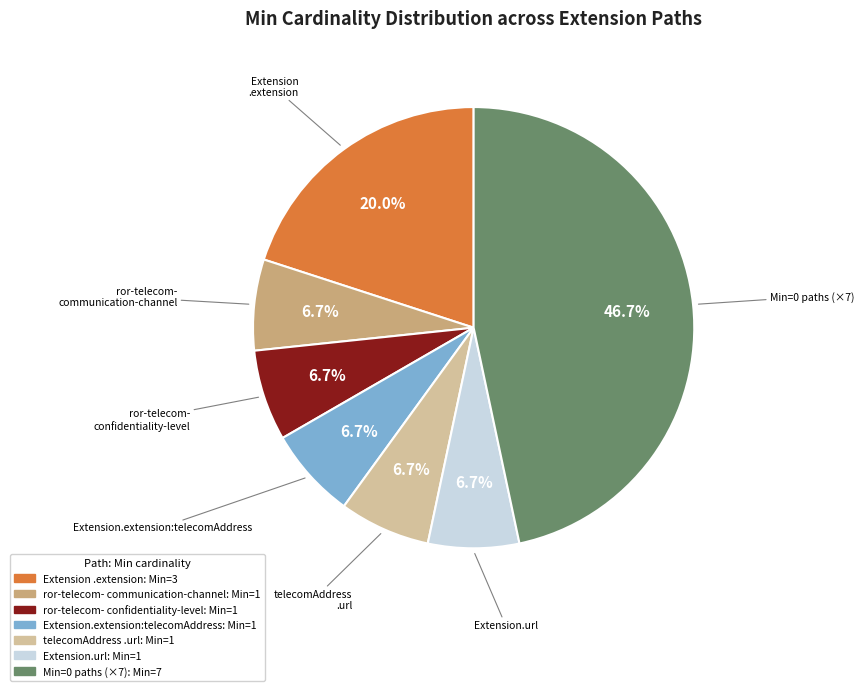

Does any single category account for the majority?

No